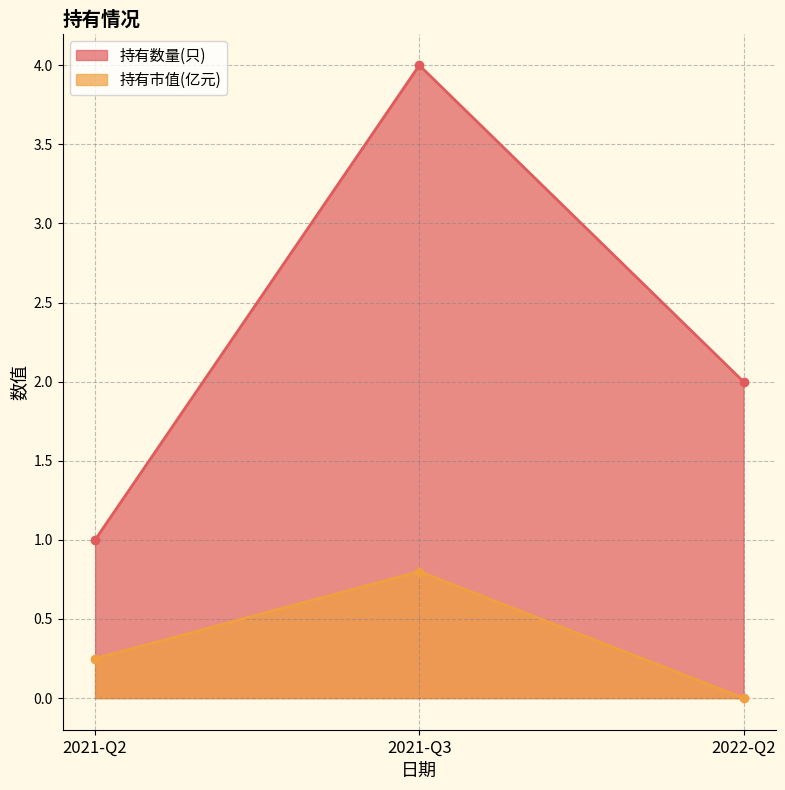

What is the maximum value for 持有市值(亿元)?

0.8